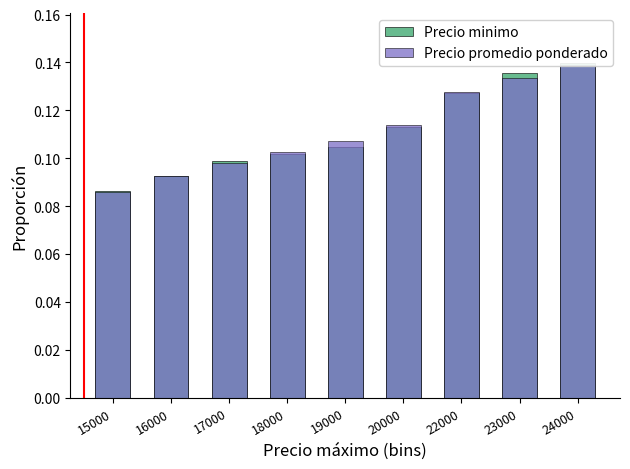

Which series has the largest total across all categories?

Precio minimo